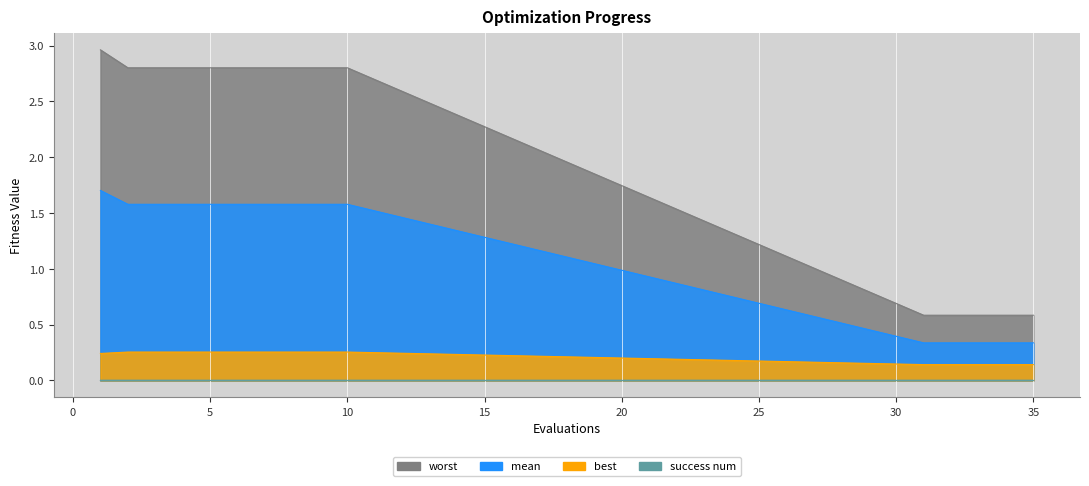

What is the value of the best point at the 12th from the left?

0.1